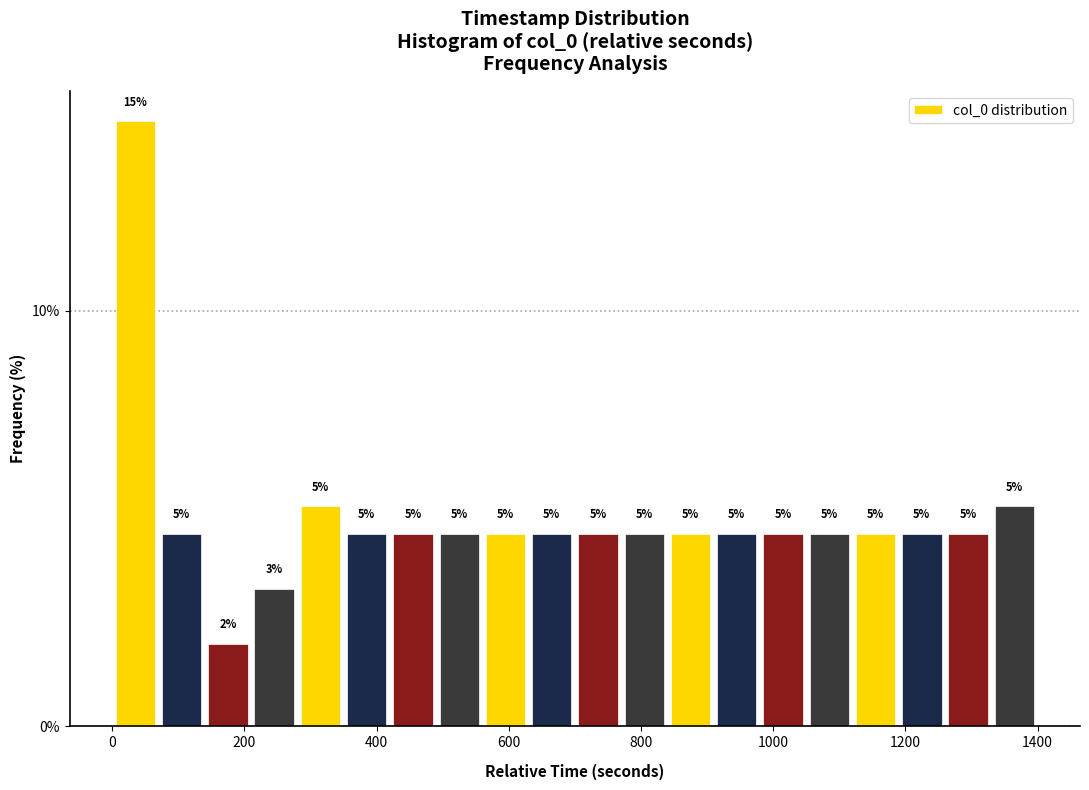

Read against the x-axis, roughly where is the centre of the tallest bar?

40